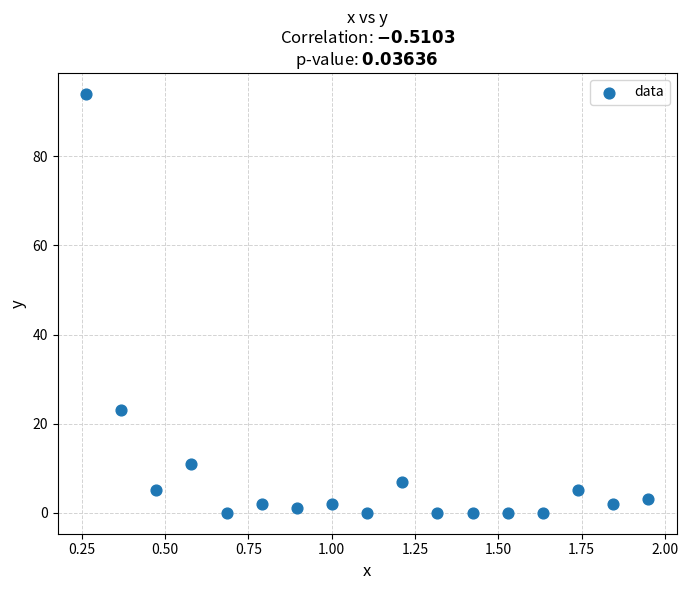

What Y value in the scatter plot is closest to 47?

23